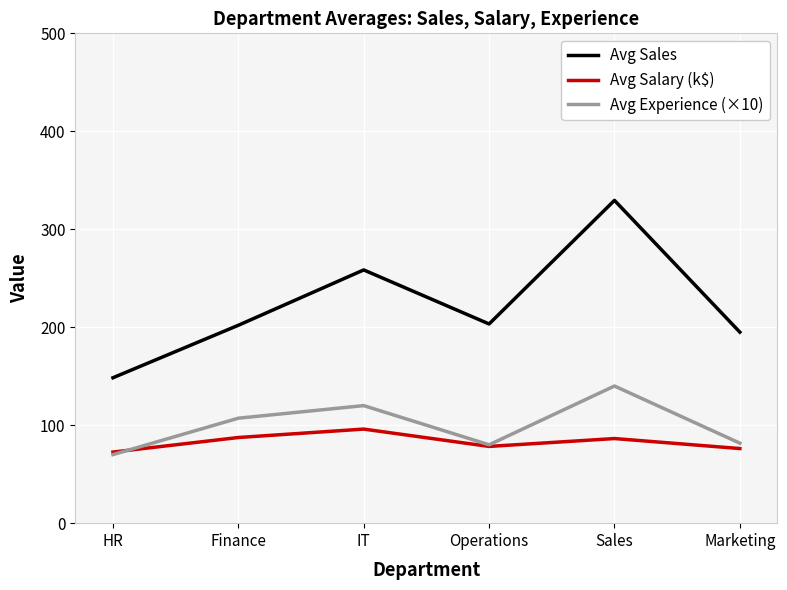

At which category is the sum across all series the highest?

Sales